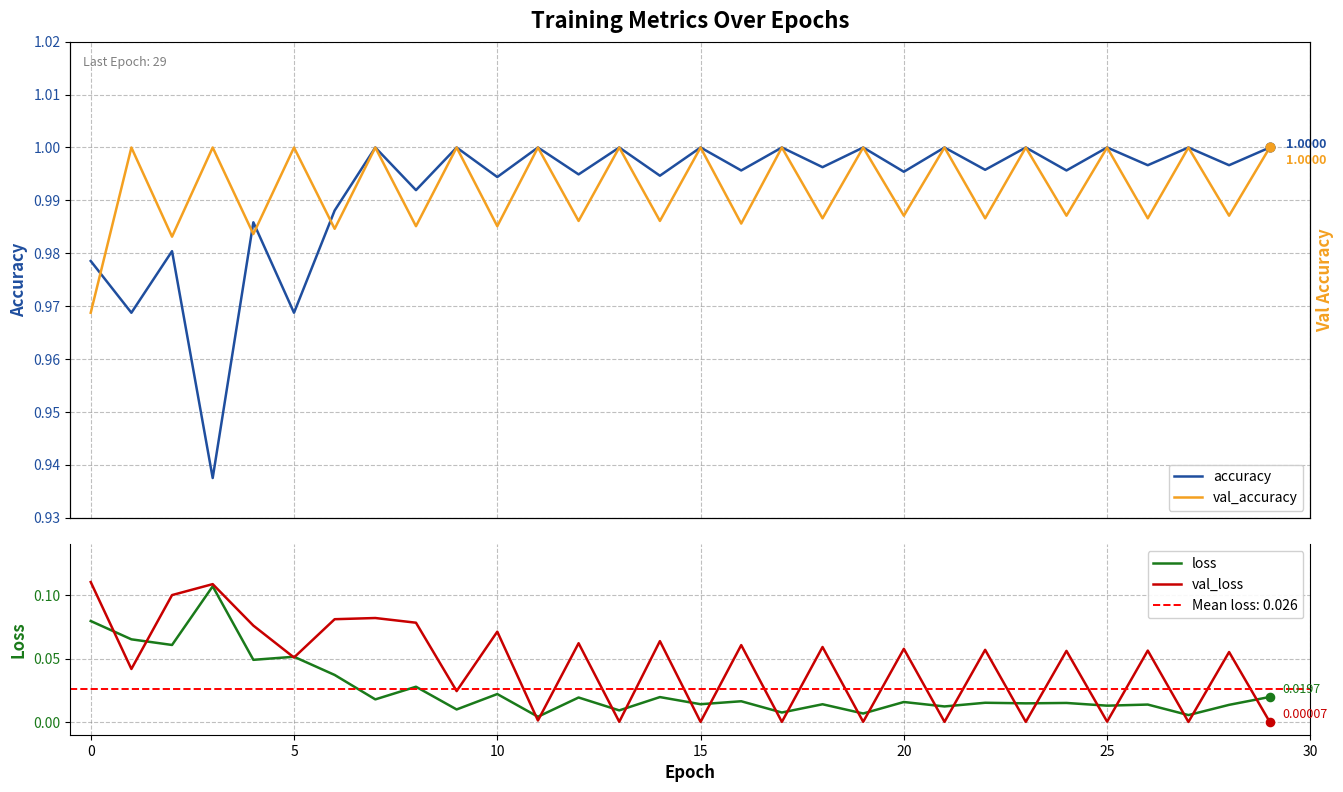

Which series reaches the minimum Y coordinate?

val_loss